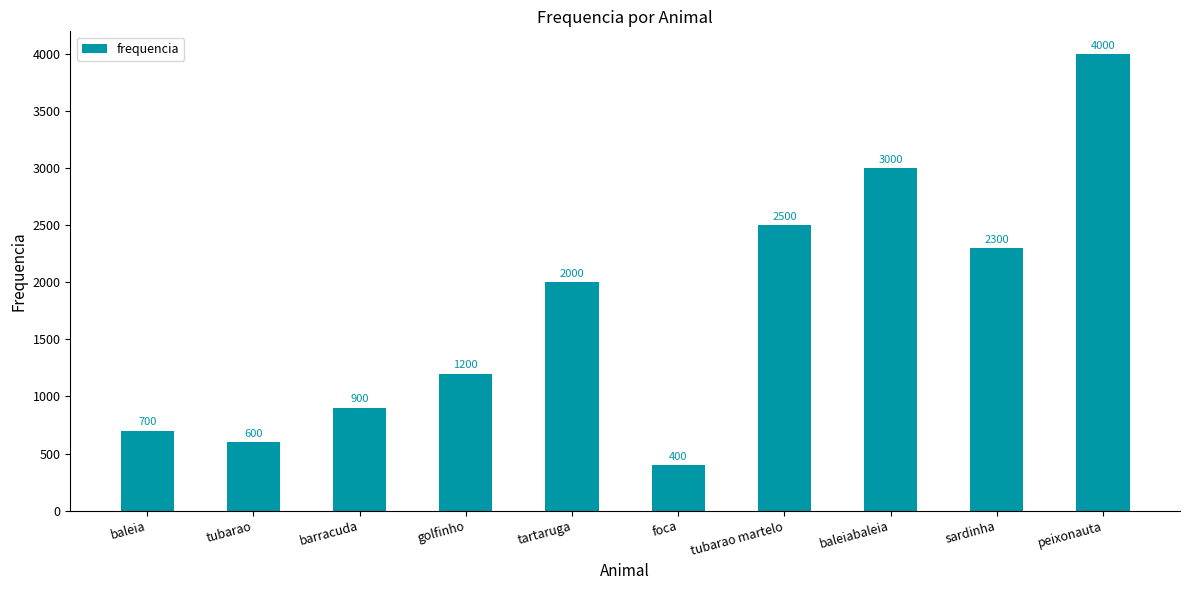

The value at tubarao is 600. True or false?

True